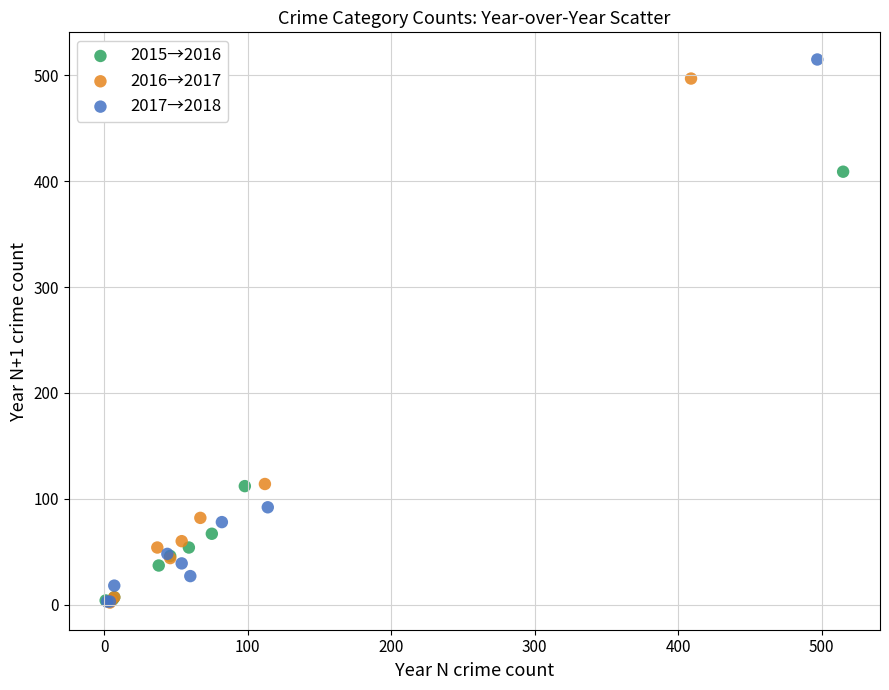

Which series has the largest Y range (max minus min)?

2017→2018